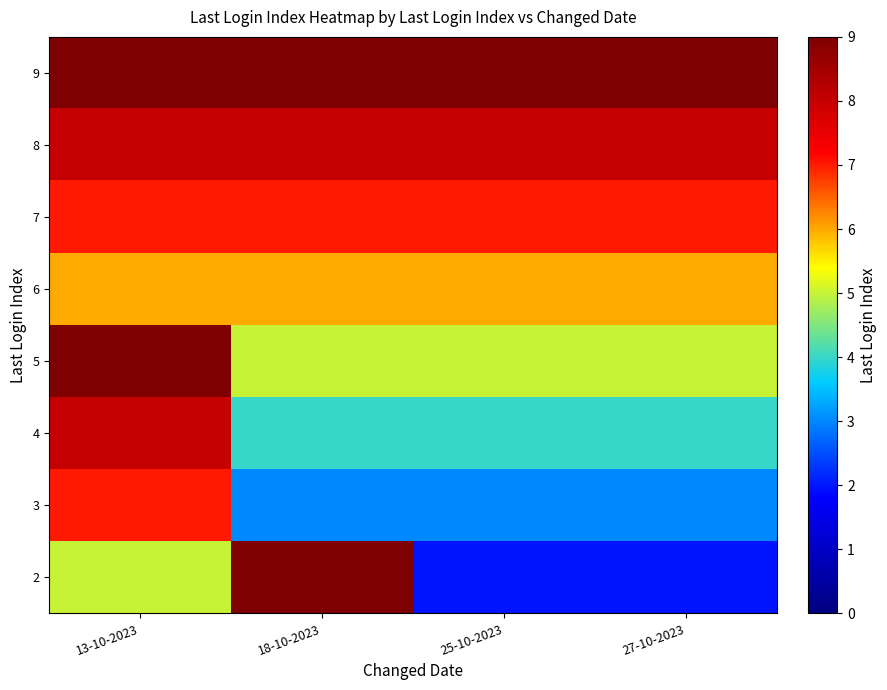

What is the greatest value displayed?

9